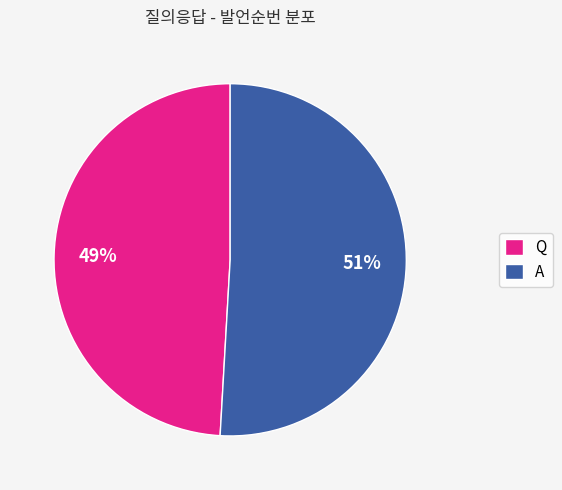

Combined, do A and Q account for over 50%?

Yes